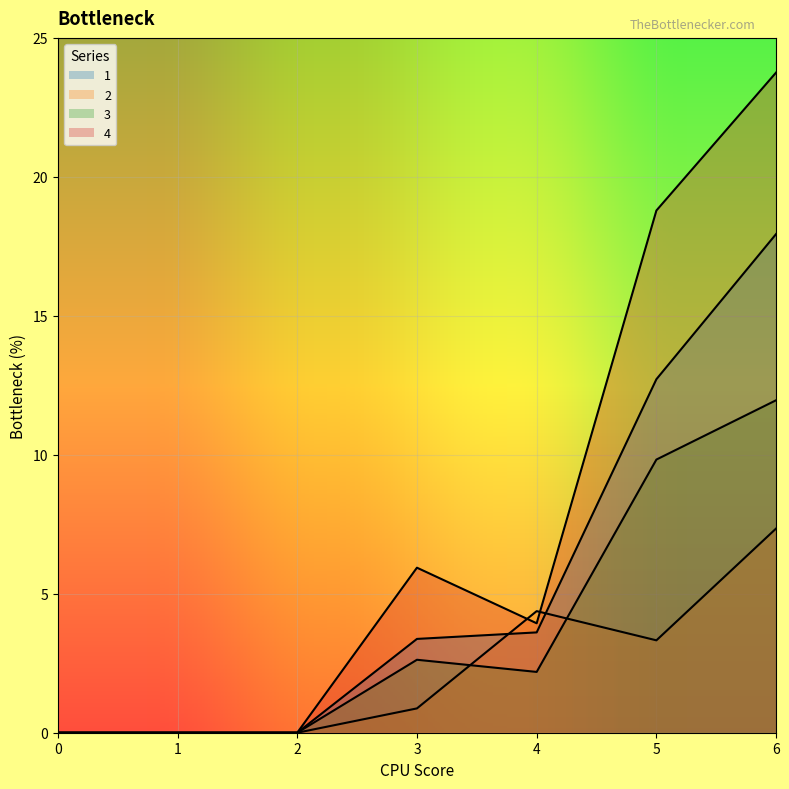

Is the value of 1 at 5 greater than the value of 3 at 1?

Yes